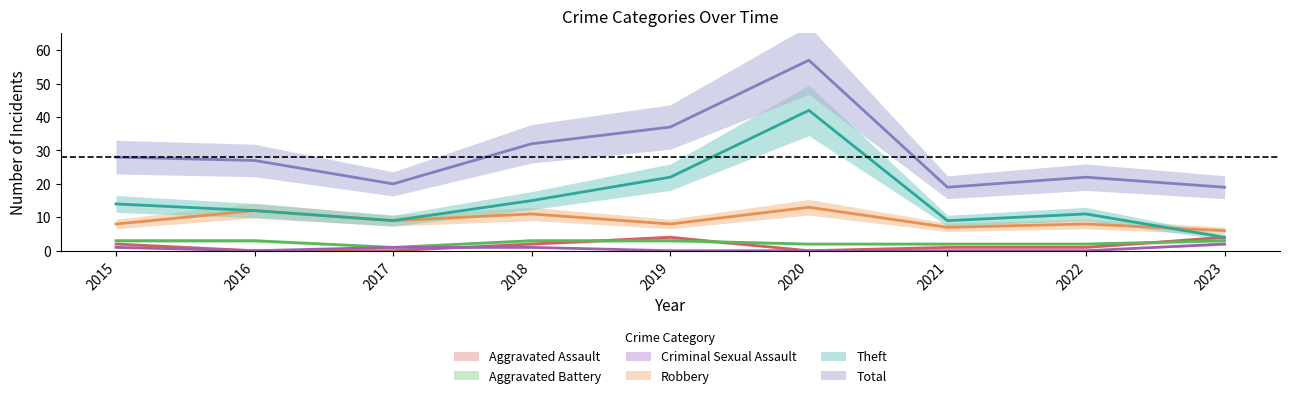

What is the value of the Theft point at the 8th from the left?

11